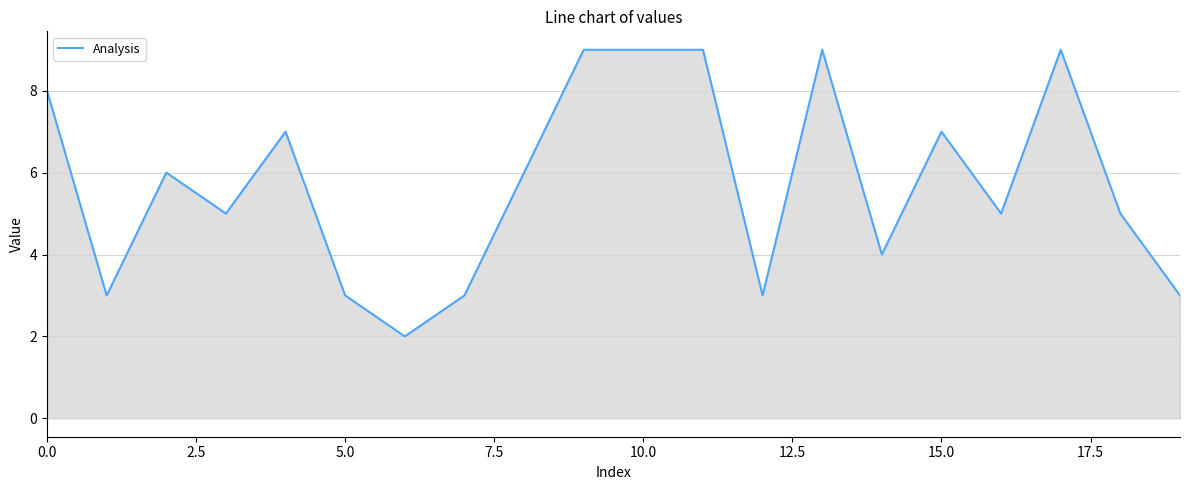

What is the difference between the maximum and minimum values?

7